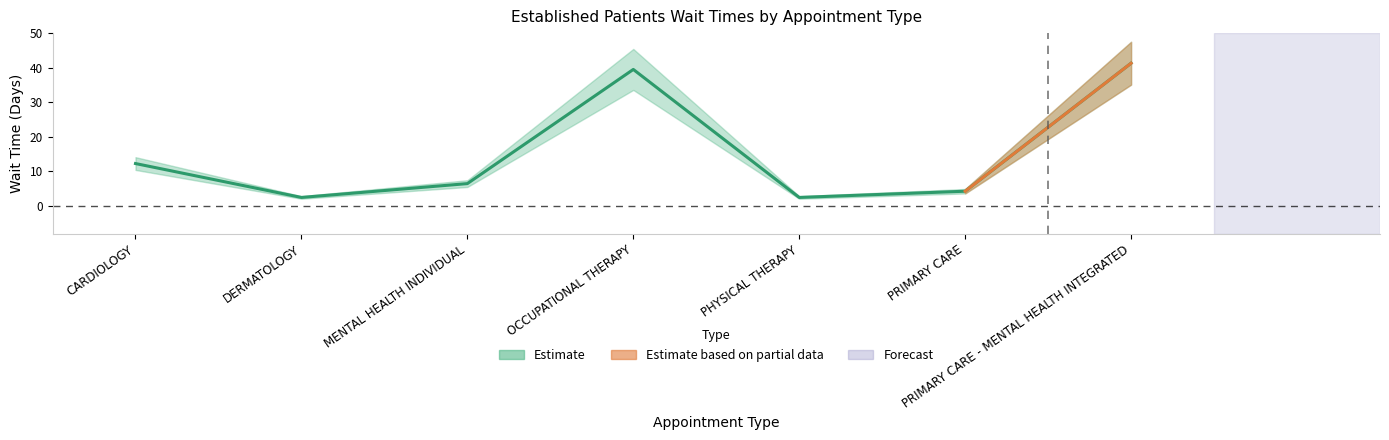

The value at DERMATOLOGY is 0.5. True or false?

False